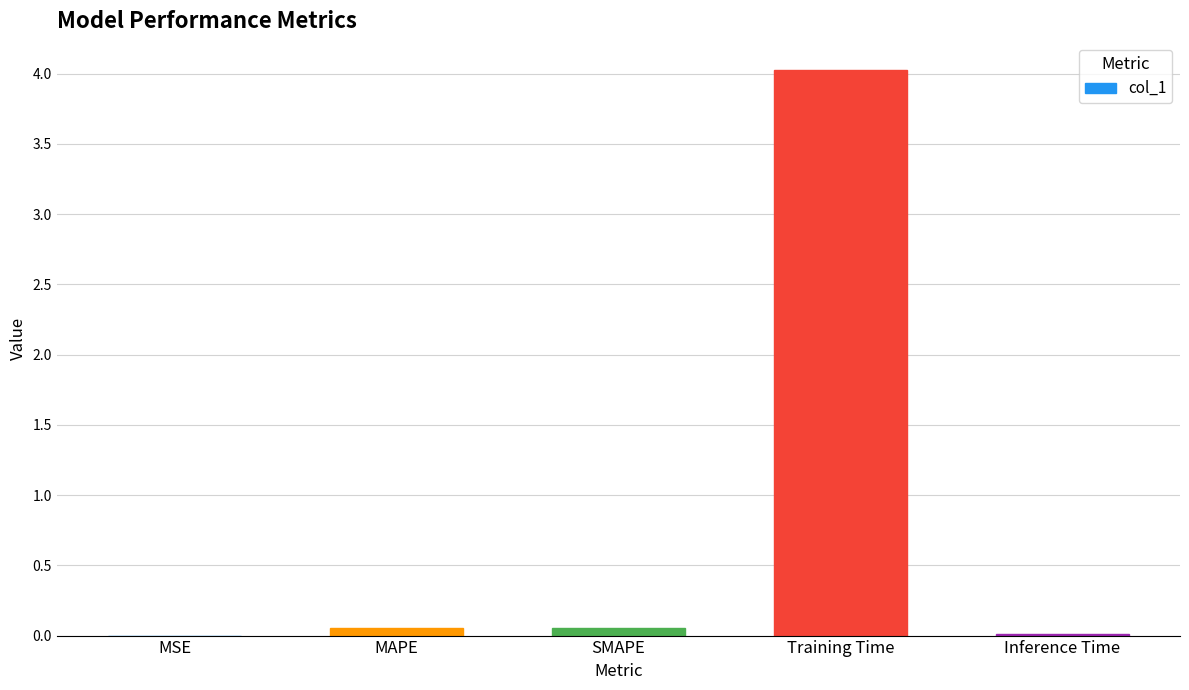

How many data points does each series have?

5